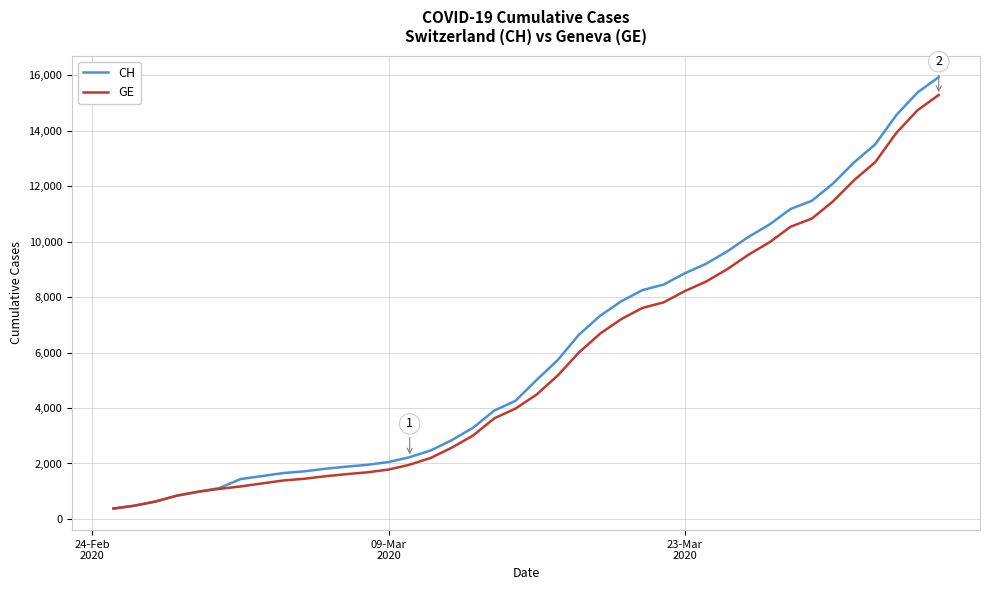

Which series has the widest spread of values?

CH